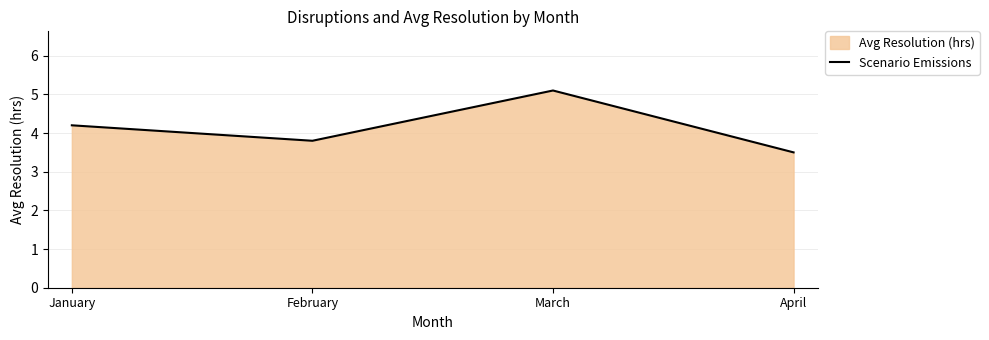

List the labels in order of value, largest first.

March, January, February, April